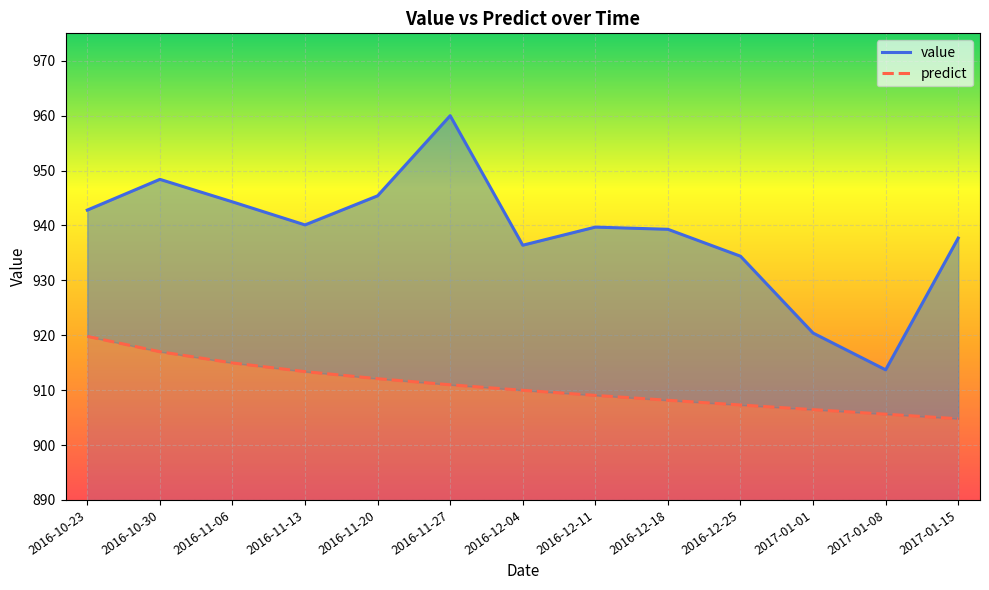

How many data points in value are above 939?

8